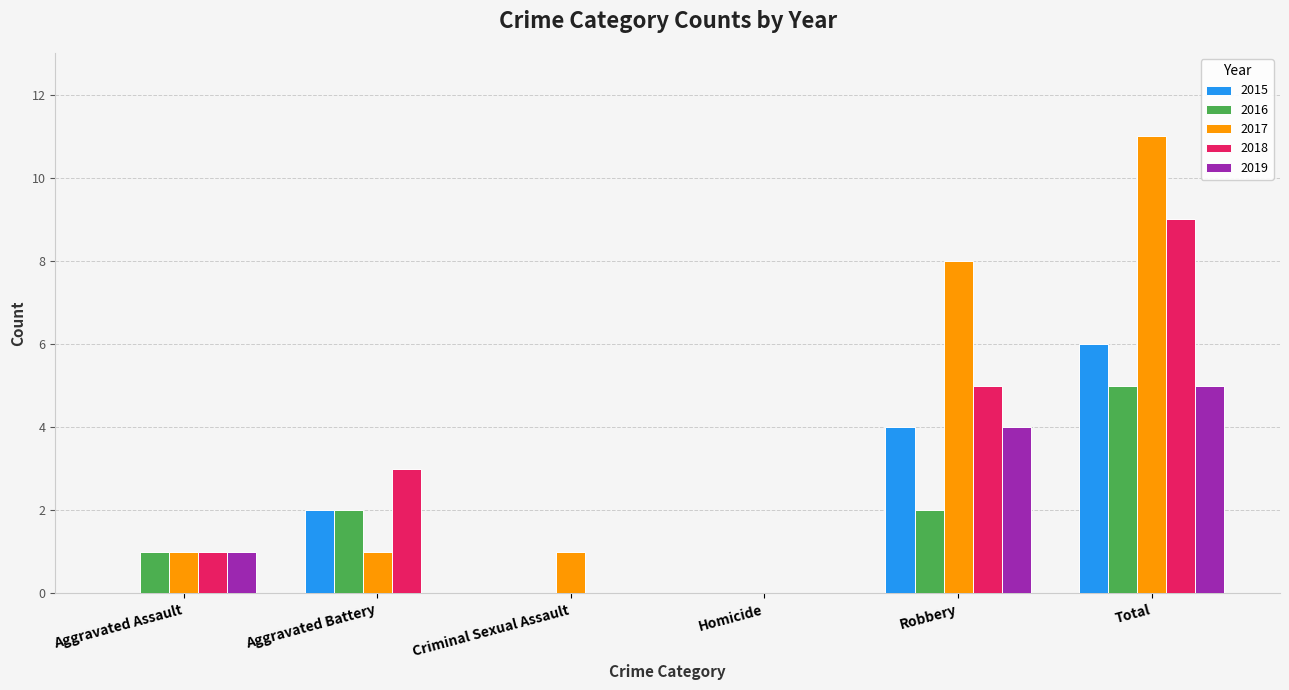

Which series changed the most between Robbery and Total?

2018